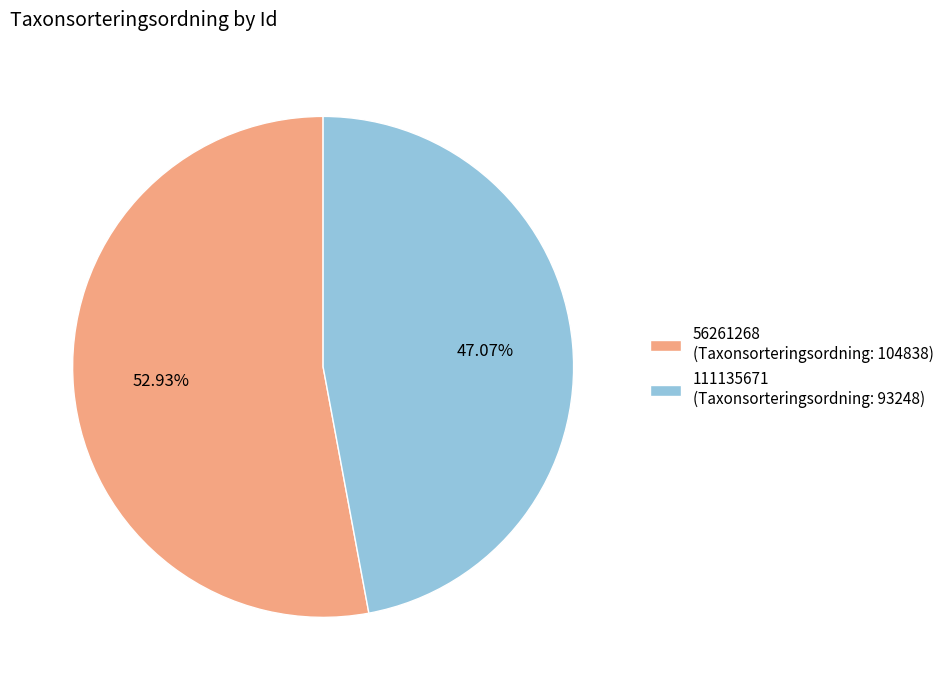

Which slice is the smallest?

111135671